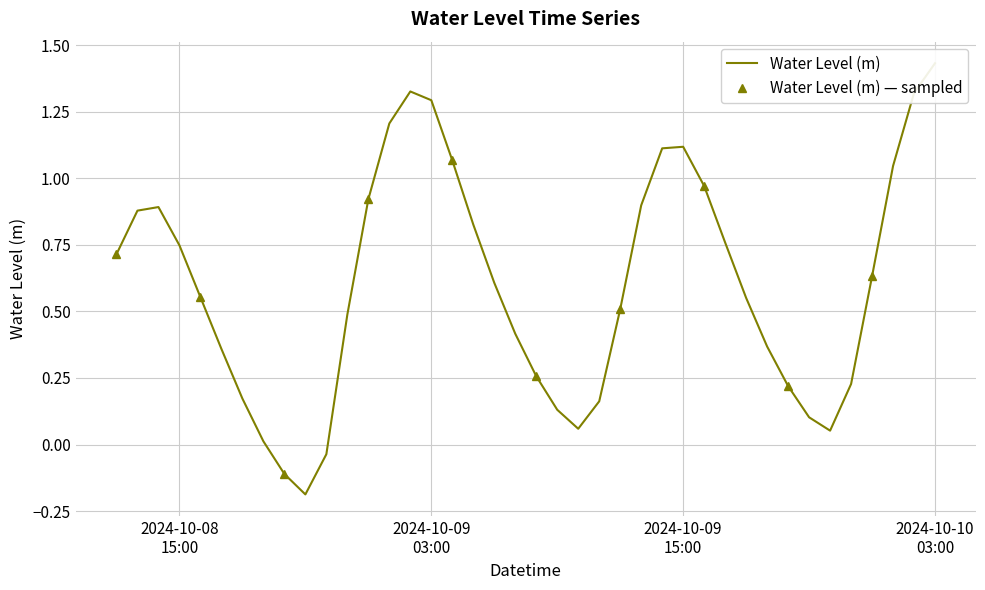

How many interior local valleys (lower than both neighbors) does the data have?

3